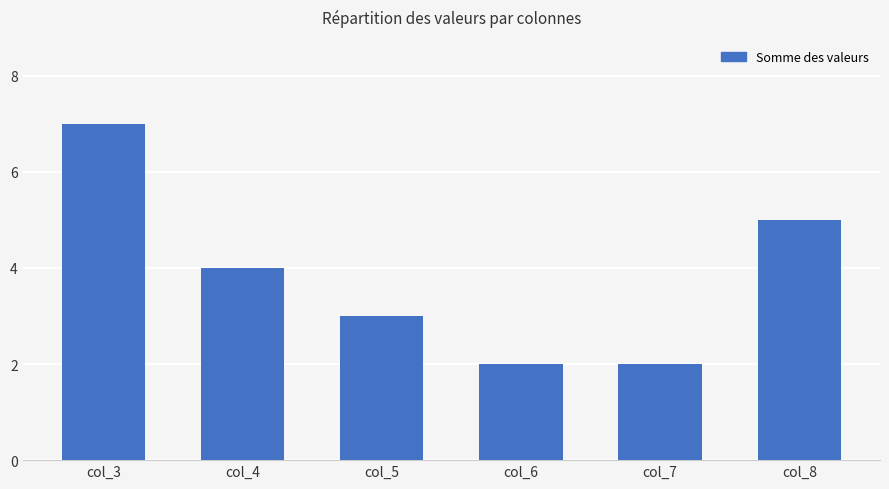

What is the value of the 3rd bar from the left?

3